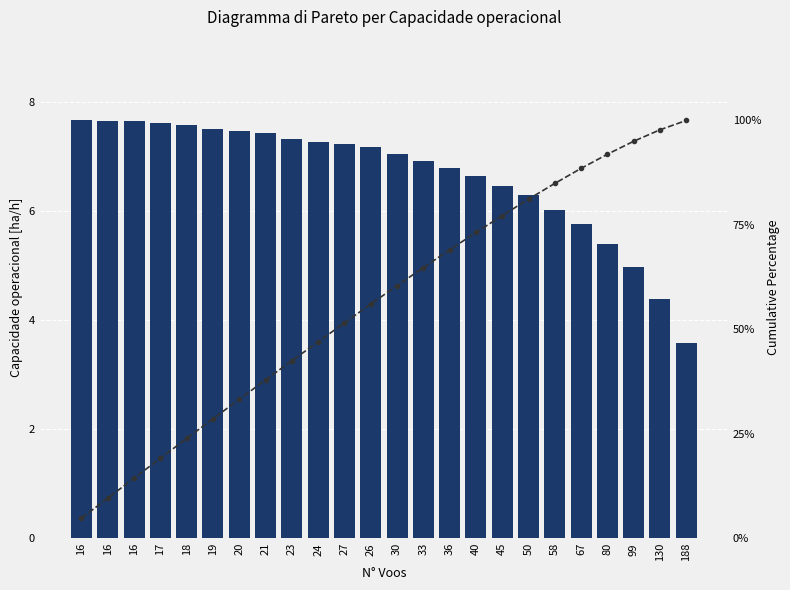

What is the label of the 24th bar from the right?

16